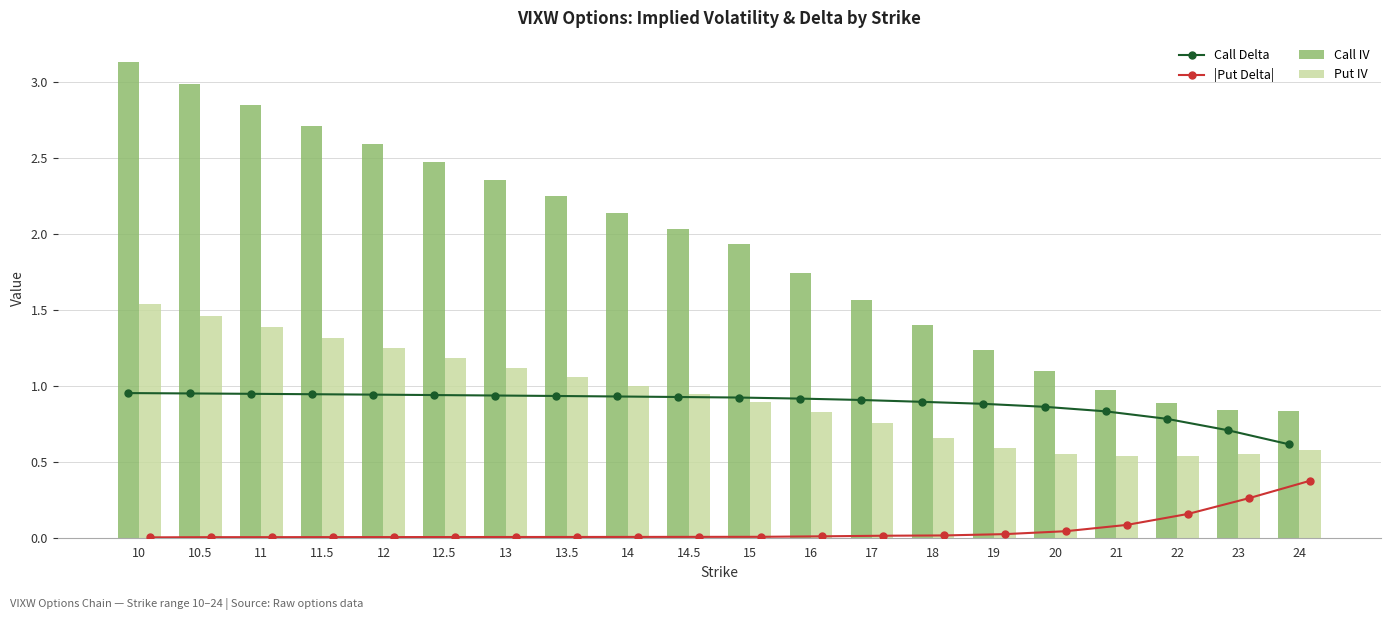

Is it true that |Put Delta| equals 0.0 at 14?

False